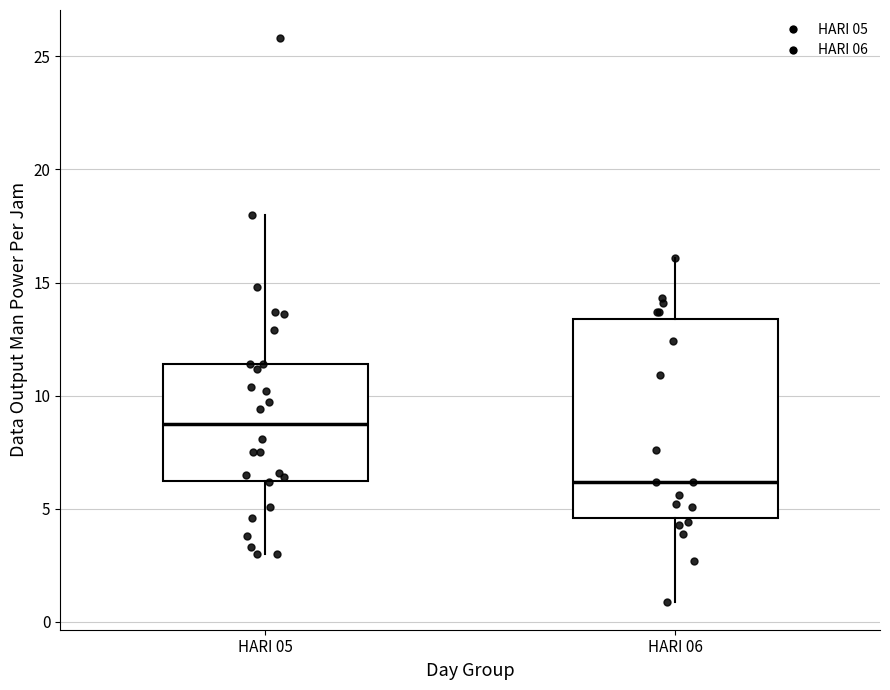

Which box's median line is the lowest?

HARI 06